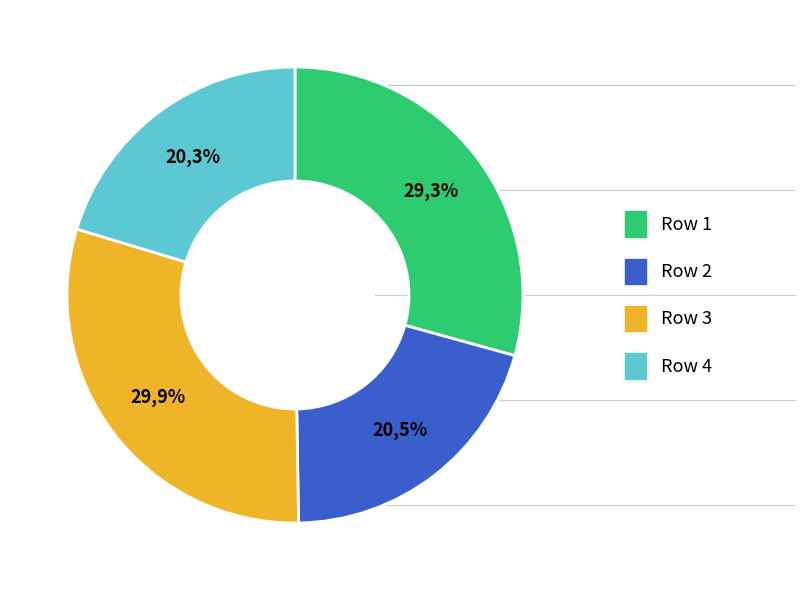

What is the largest slice in the pie chart?

Row 3